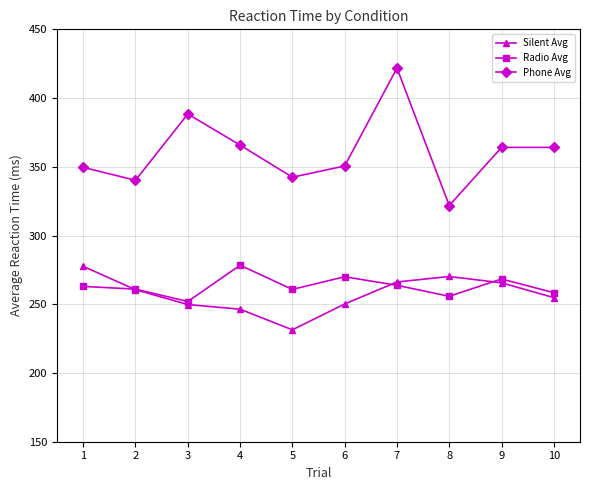

What is the total value across all series at 8?

847.8